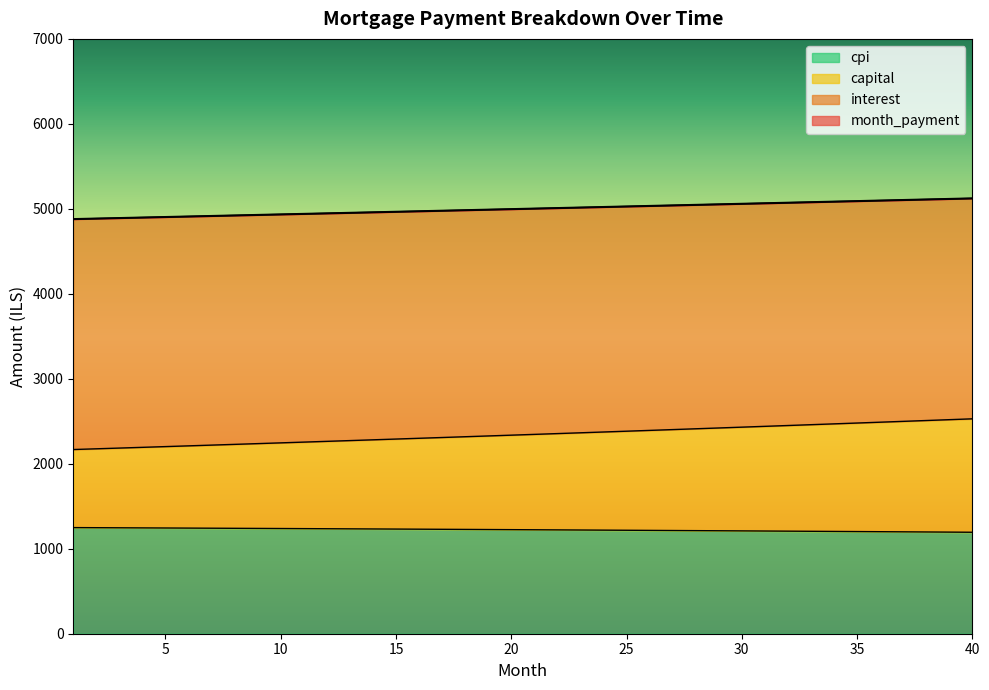

What is the minimum value shown in the chart?

1194.0